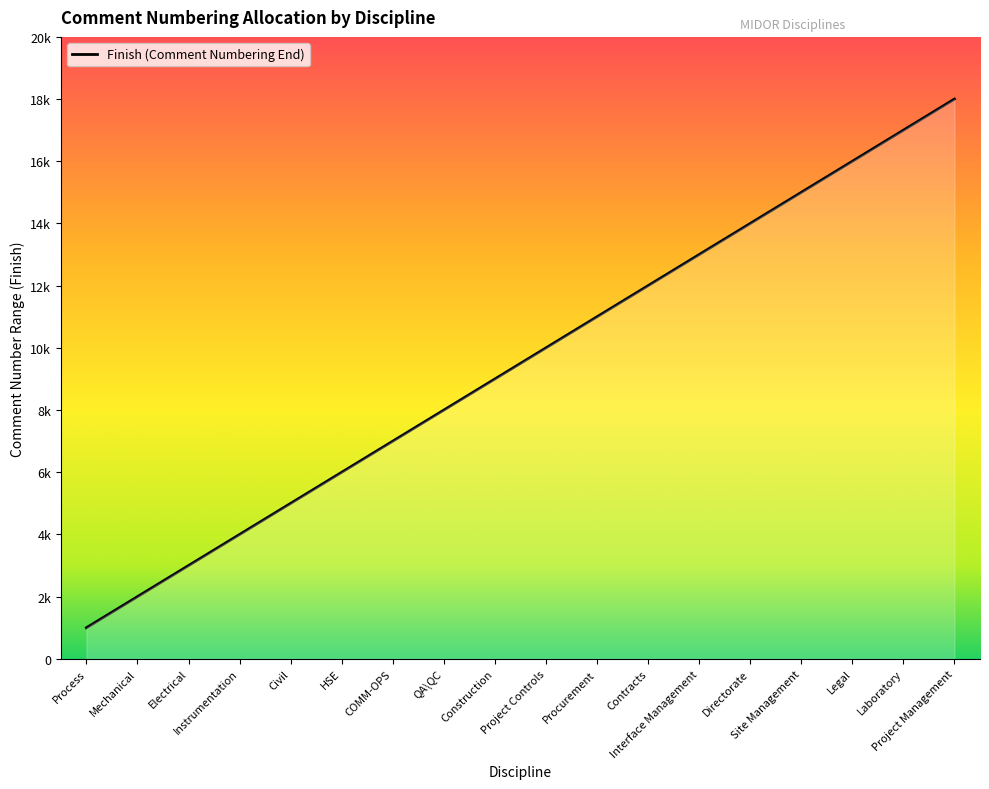

True or false: there are more than 0 points higher than both neighbors.

False